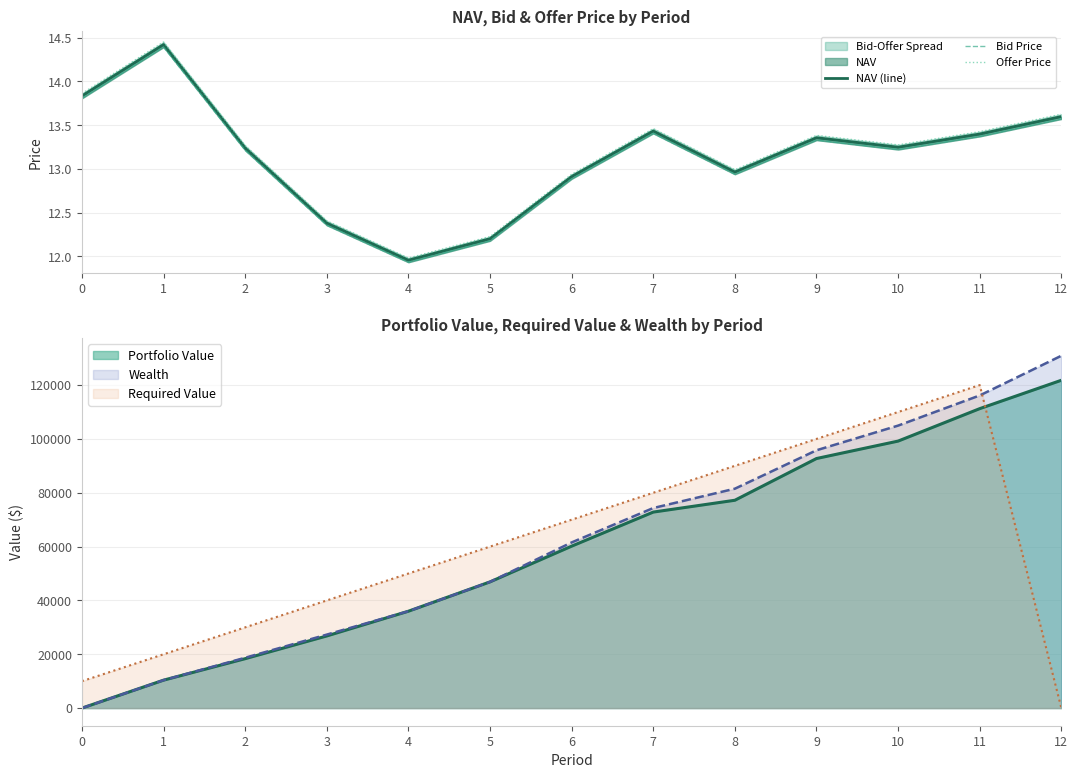

What is the minimum value for Bid Price?

11.9